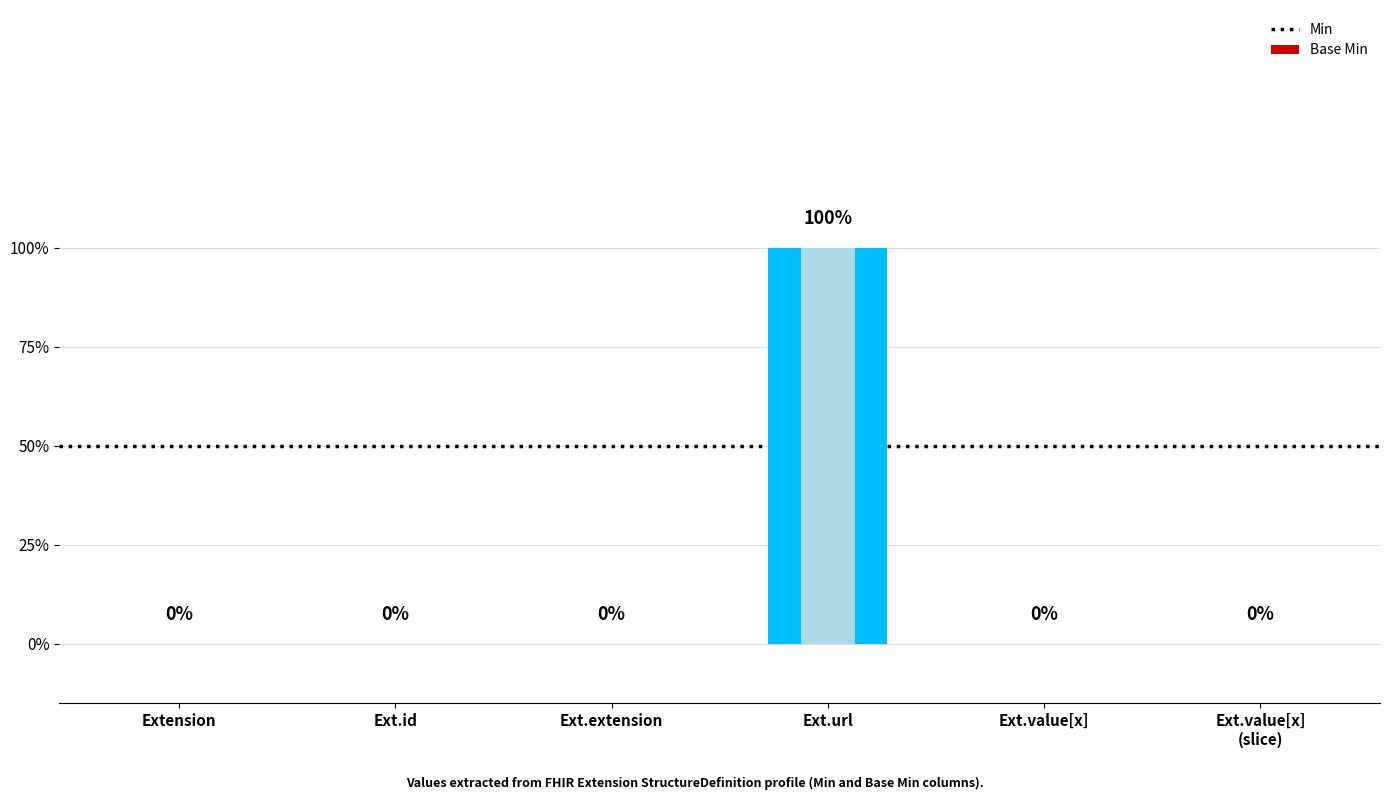

Reading right to left, extract all data points from this chart.

Min: 0	0	1	0	0	0
Base Min: 0	0	1	0	0	0